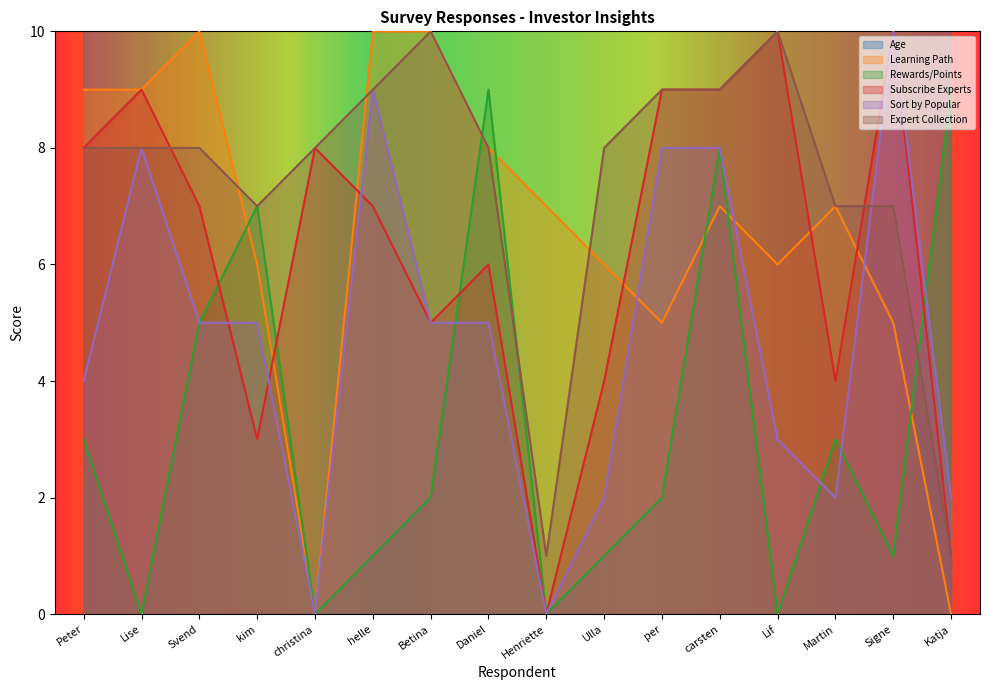

How many categories are shown in the chart?

16